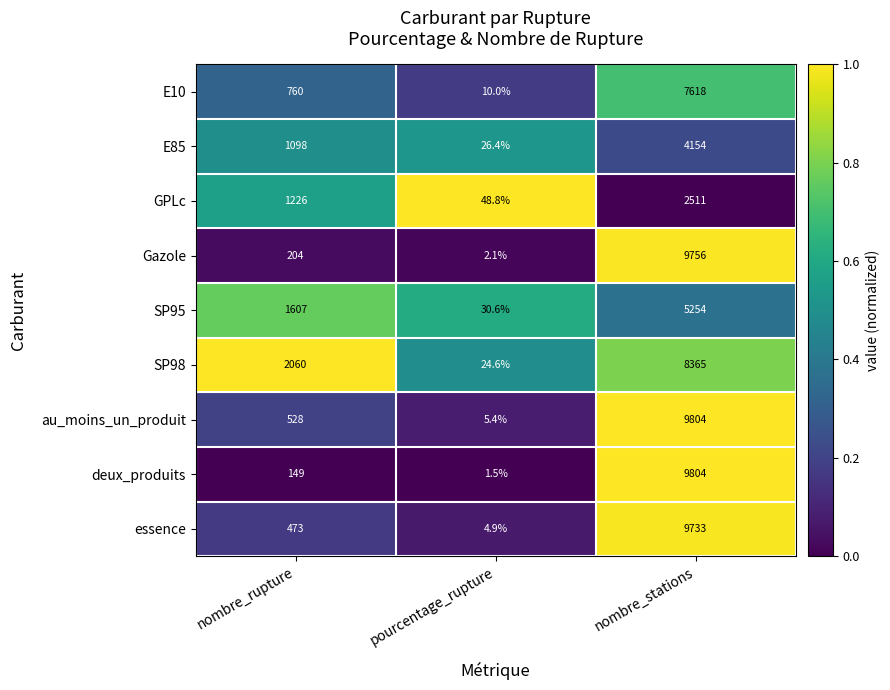

What is the total value across all series at nombre_rupture?

8105.0